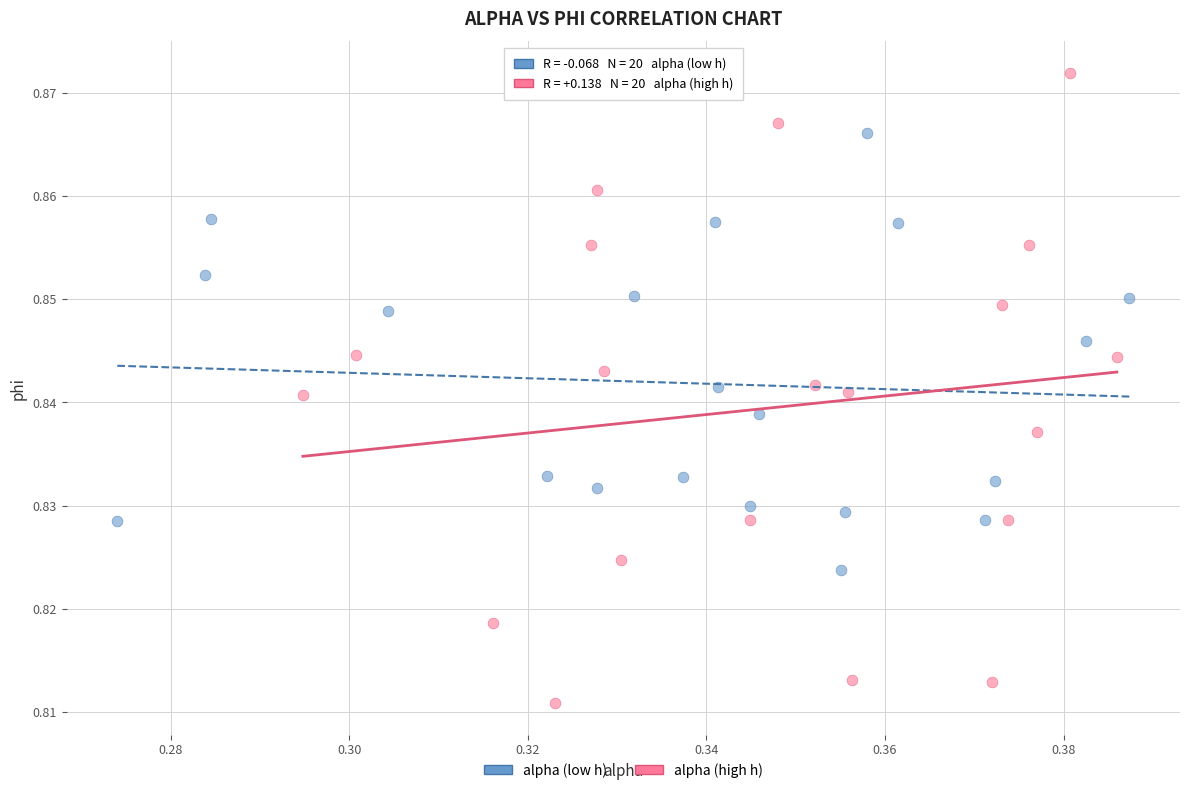

Which series reaches the maximum Y coordinate?

alpha (high h)